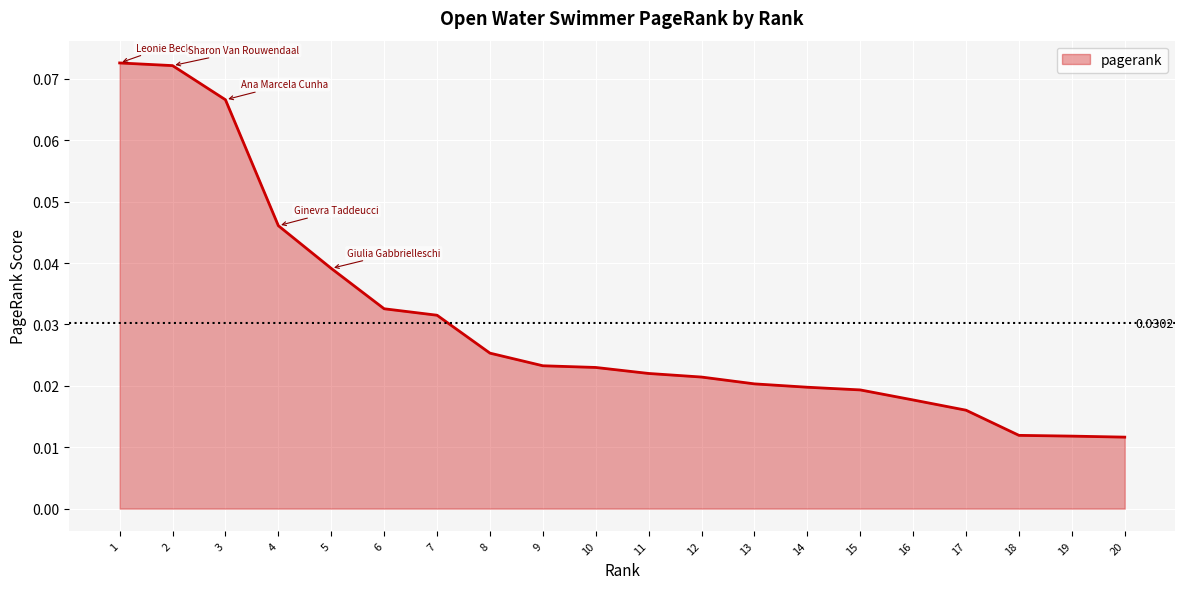

Which has a higher value, 5 or 16?

5